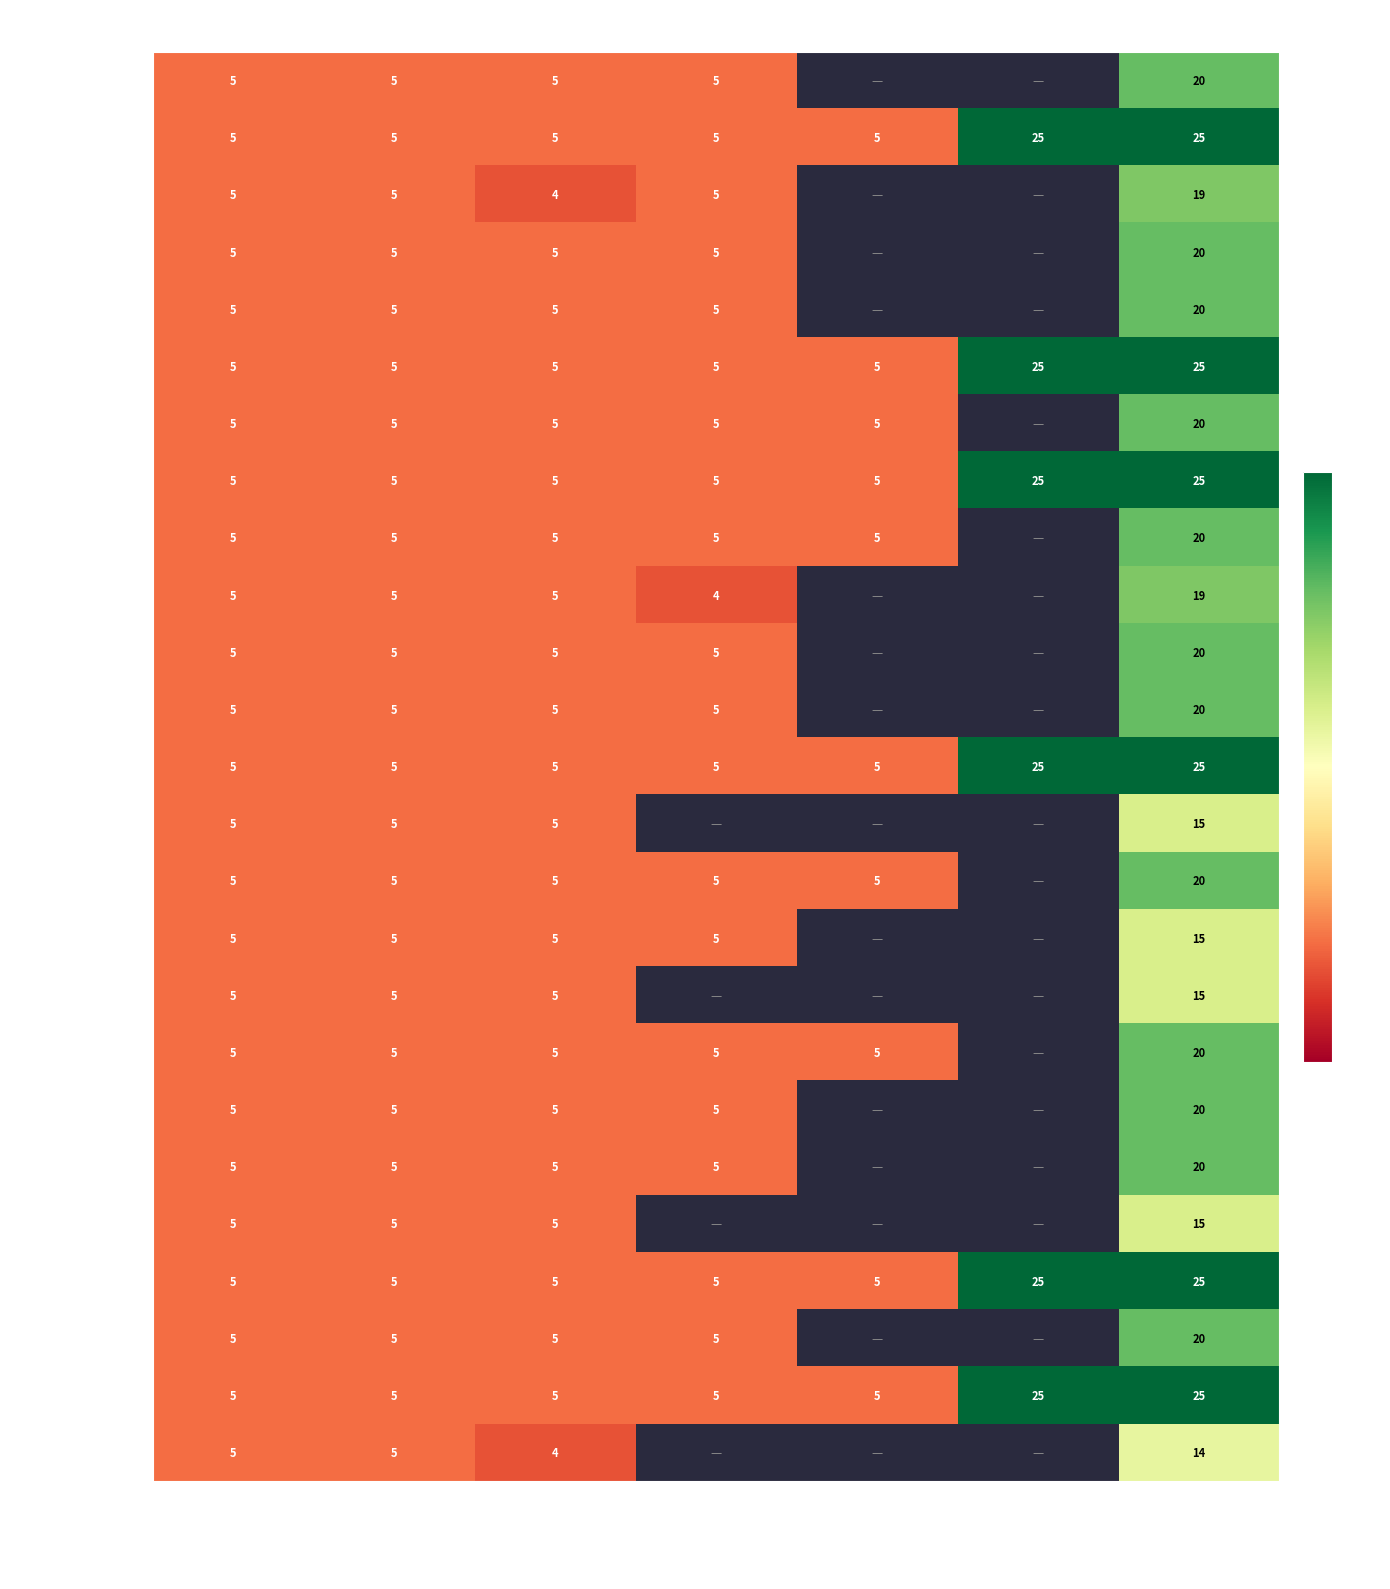

Is it true that Елбаскина Д. И. equals 5 at 3rd lab?

True